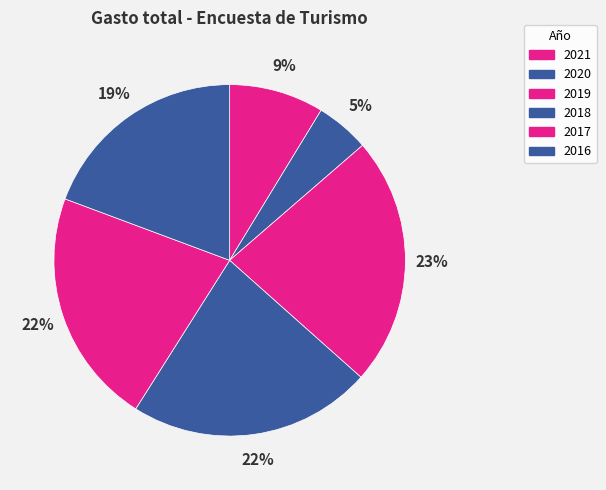

Approximately how many times larger is the value at 2017 compared to 2019?

0.9